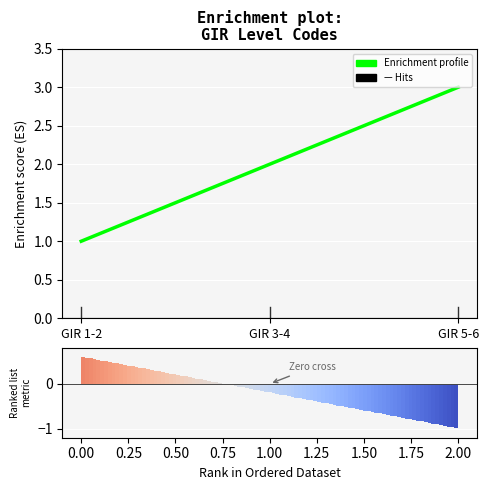

What is the difference between the second highest and minimum values?

1